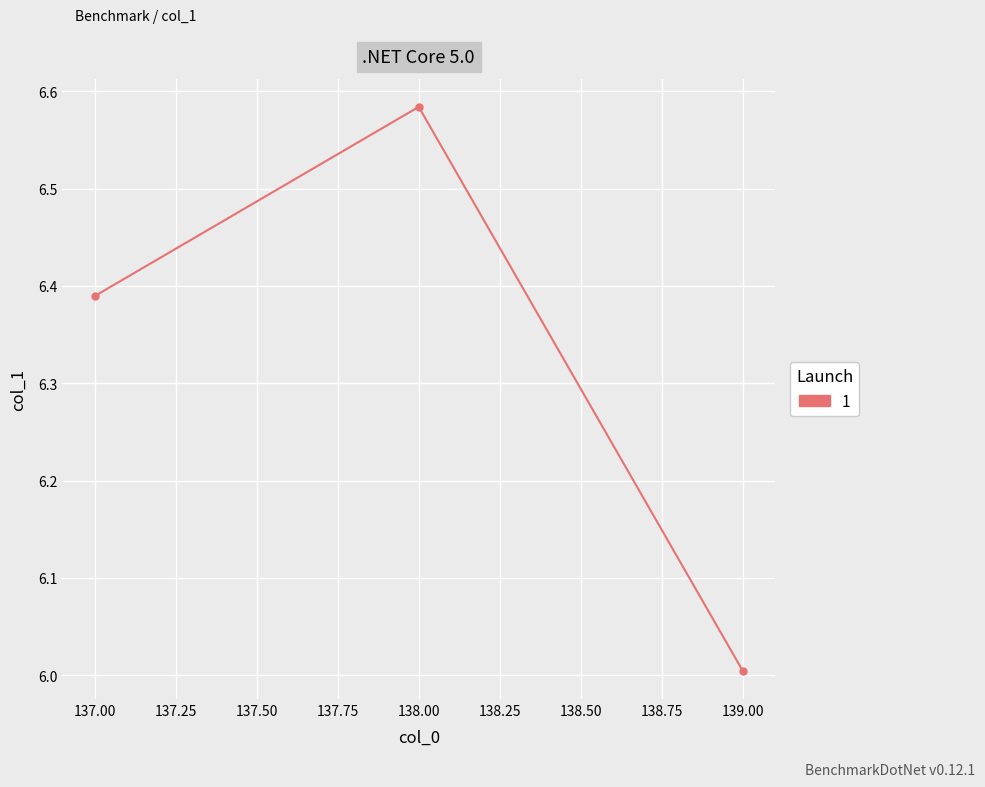

Rank the categories by value from highest to lowest.

138.00, 137.00, 139.00